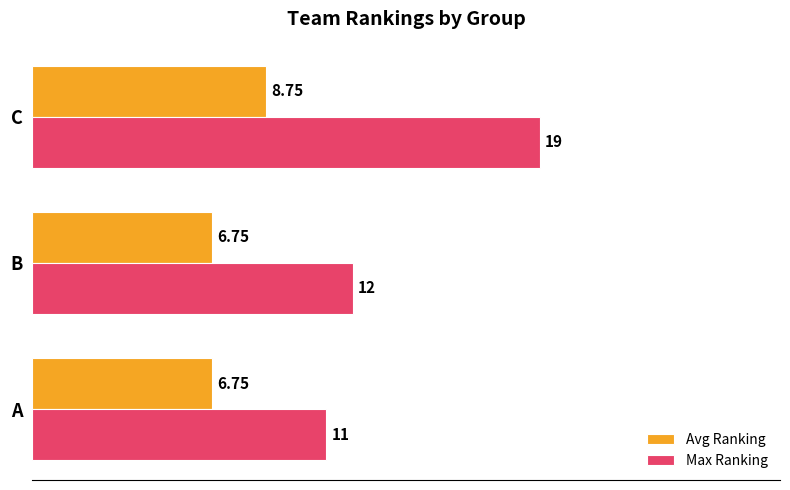

What is the difference between the maximum and second lowest values in the Max Ranking series?

7.0